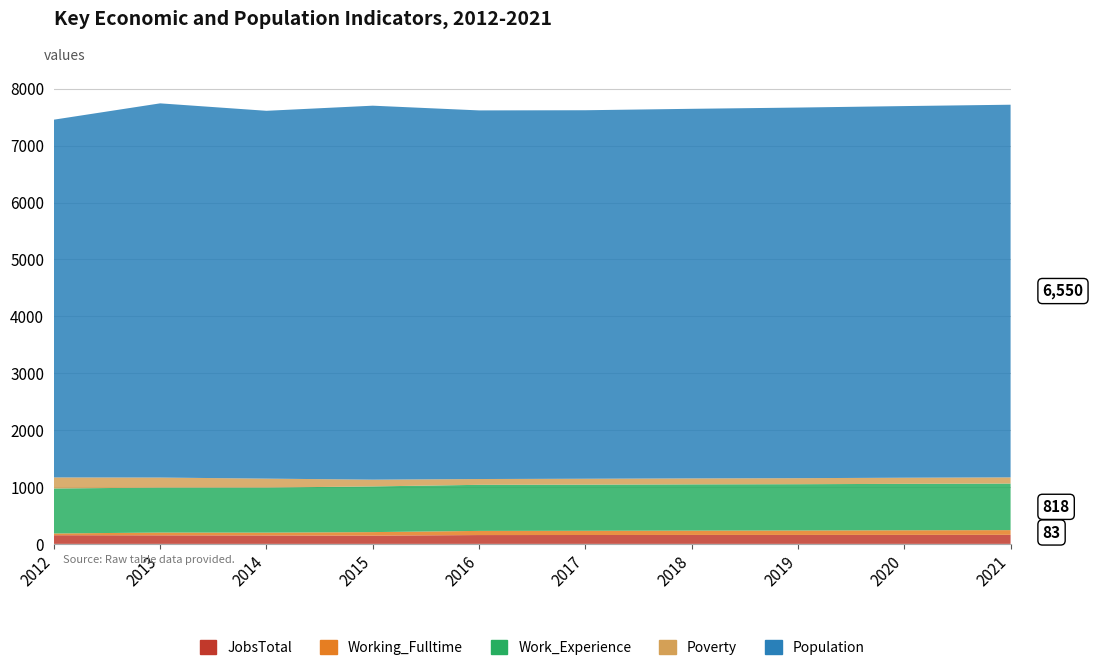

Reading left to right, transcribe all the data shown in this chart.

JobsTotal: 2012=152	2013=150	2014=148	2015=145	2016=155	2017=156	2018=157	2019=157	2020=158	2021=159
Working_Fulltime: 2012=31	2013=49	2014=50	2015=62	2016=73	2017=74	2018=76	2019=78	2020=81	2021=83
Work_Experience: 2012=791	2013=790	2014=792	2015=803	2016=810	2017=811	2018=813	2019=814	2020=816	2021=818
Poverty: 2012=194	2013=177	2014=157	2015=119	2016=102	2017=104	2018=105	2019=106	2020=108	2021=109
Population: 2012=6288	2013=6577	2014=6465	2015=6573	2016=6479	2017=6477	2018=6496	2019=6514	2020=6532	2021=6550